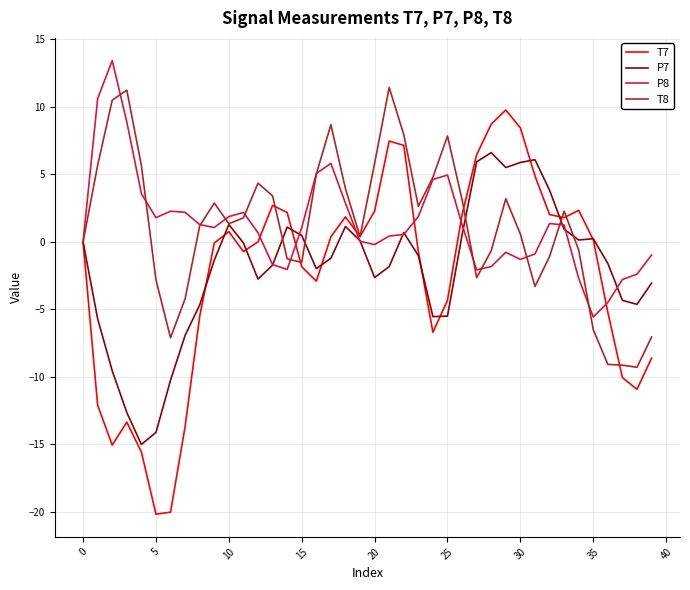

Which series has the widest spread of values?

T7